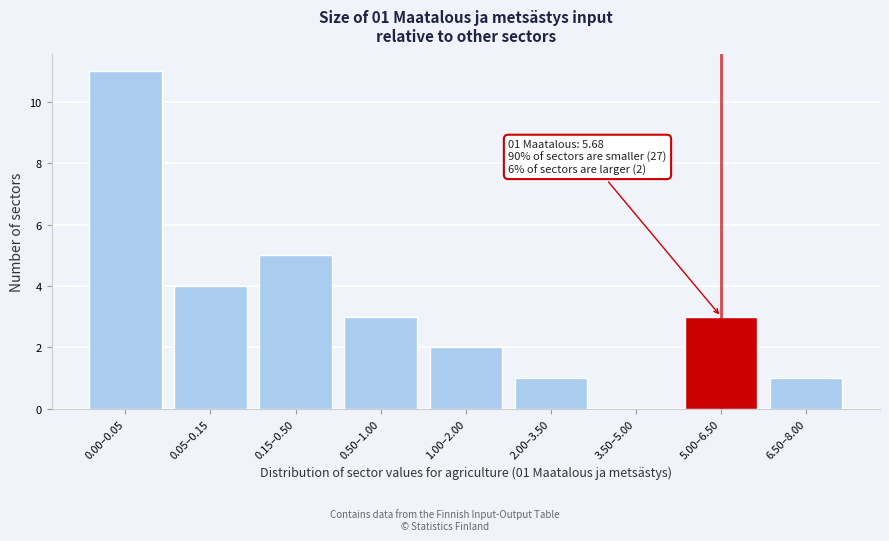

The value at 2.00–3.50 is 1. True or false?

True